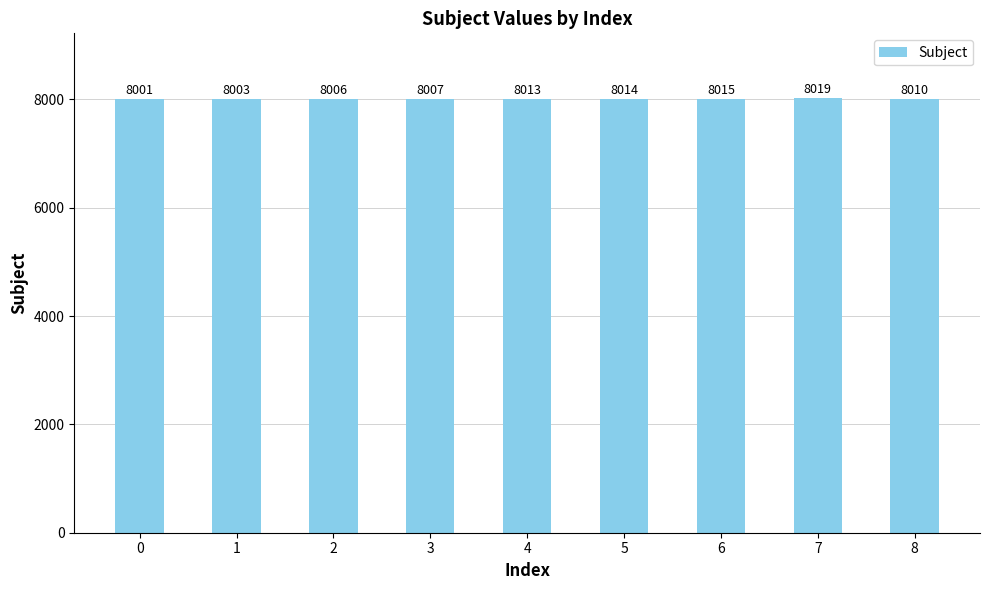

Where is the data nearest to the value 8010?

8